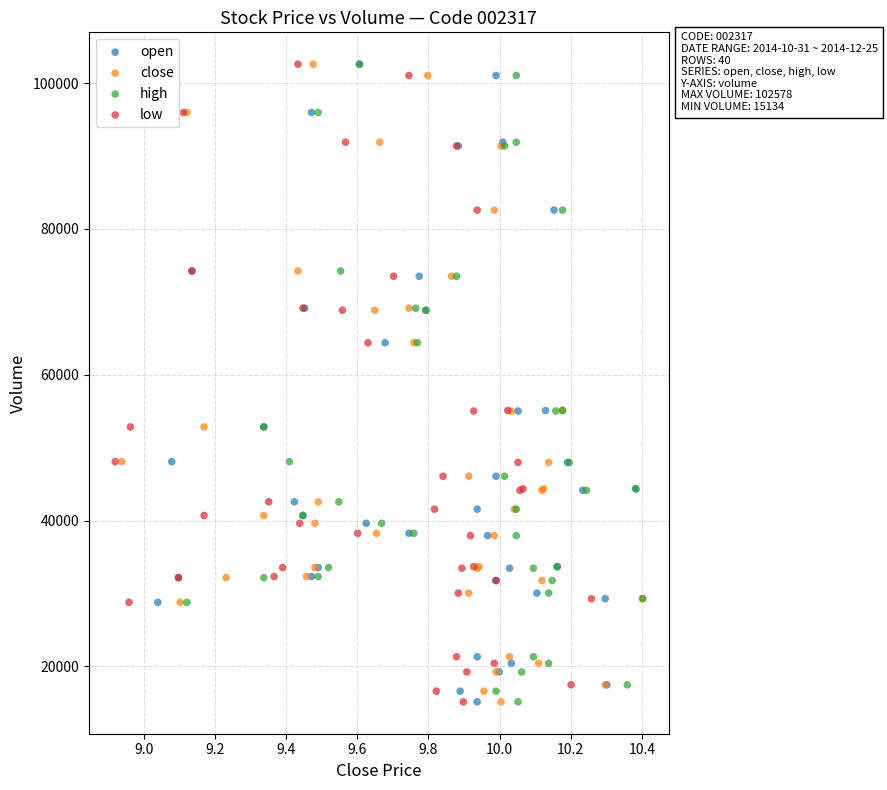

What are all the series names shown in the legend?

open, close, high, low